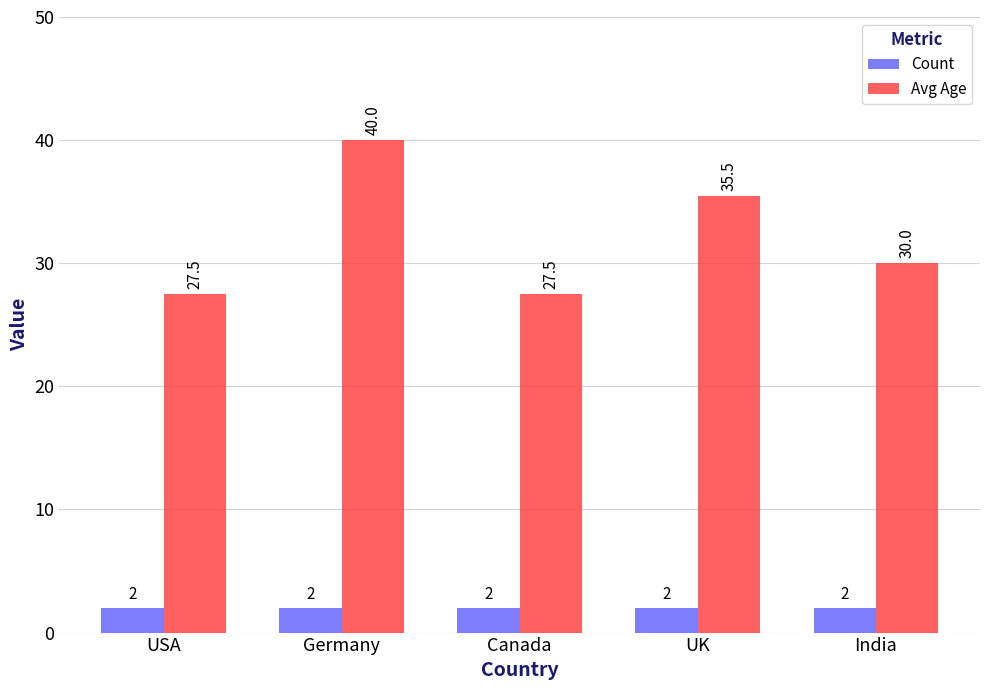

The Avg Age series shows 30.0 at India. True or false?

True